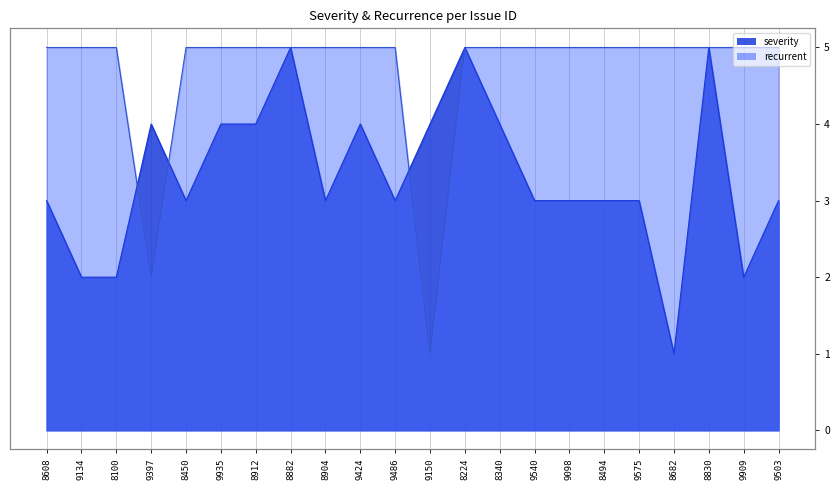

The recurrent series shows 8 at 8882. True or false?

False